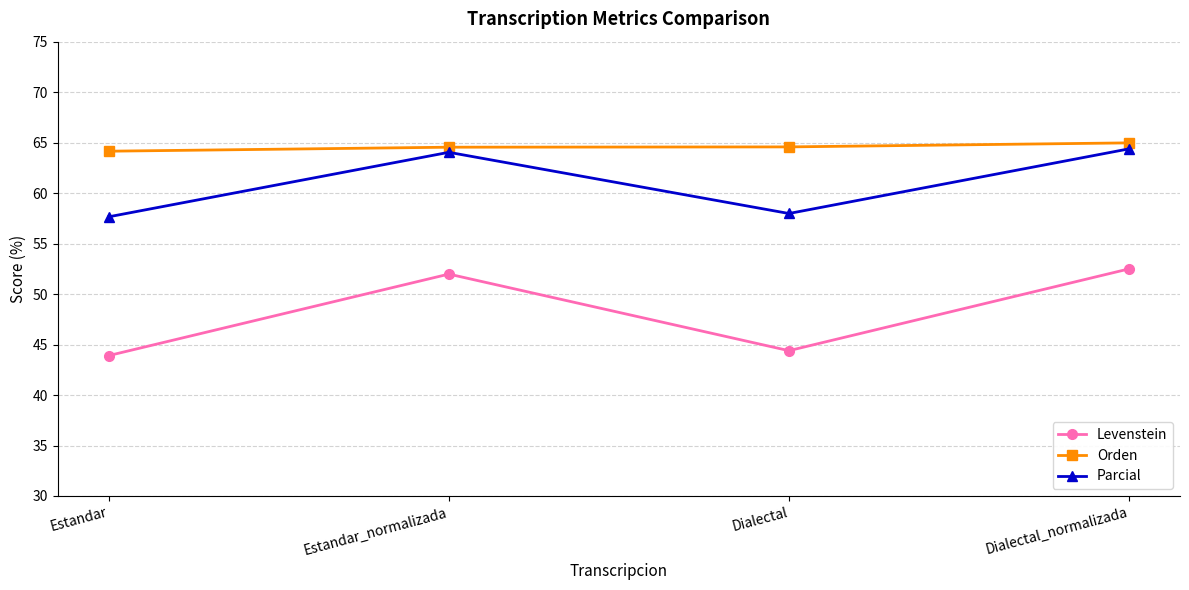

What is the difference between the highest and lowest values at Estandar?

20.2